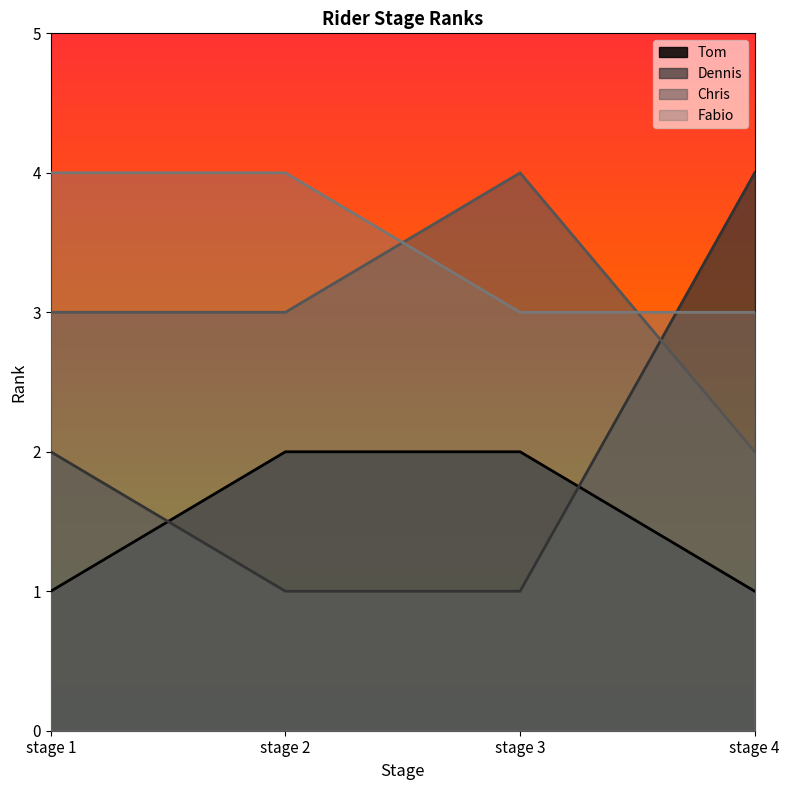

Count the Dennis values in the range 1 to 4.

4